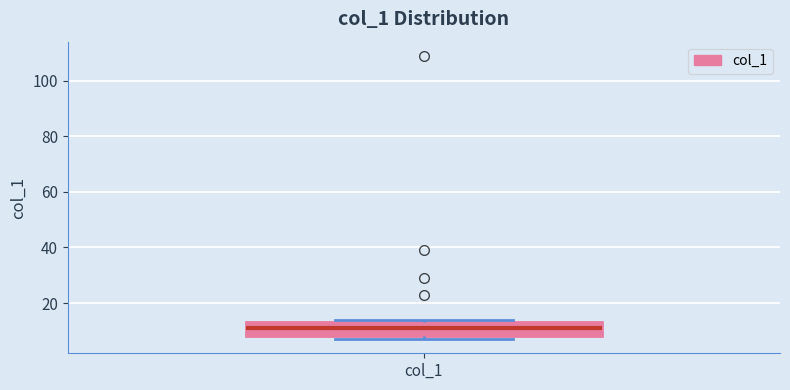

Read this box plot against the y-axis: the position of the median line, the range covered by the box, and the ends of both whiskers. The values are not printed on the chart, so give them approximately, as read against the axis.

median 12, box 8 to 14, whiskers 8 (just below the box's lower edge) to 14 (just above the box's upper edge)